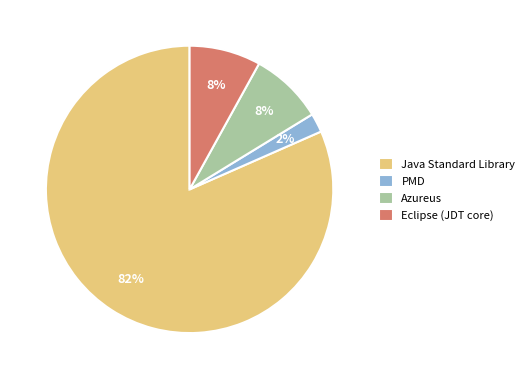

Between Java Standard Library and Azureus, which is larger?

Java Standard Library